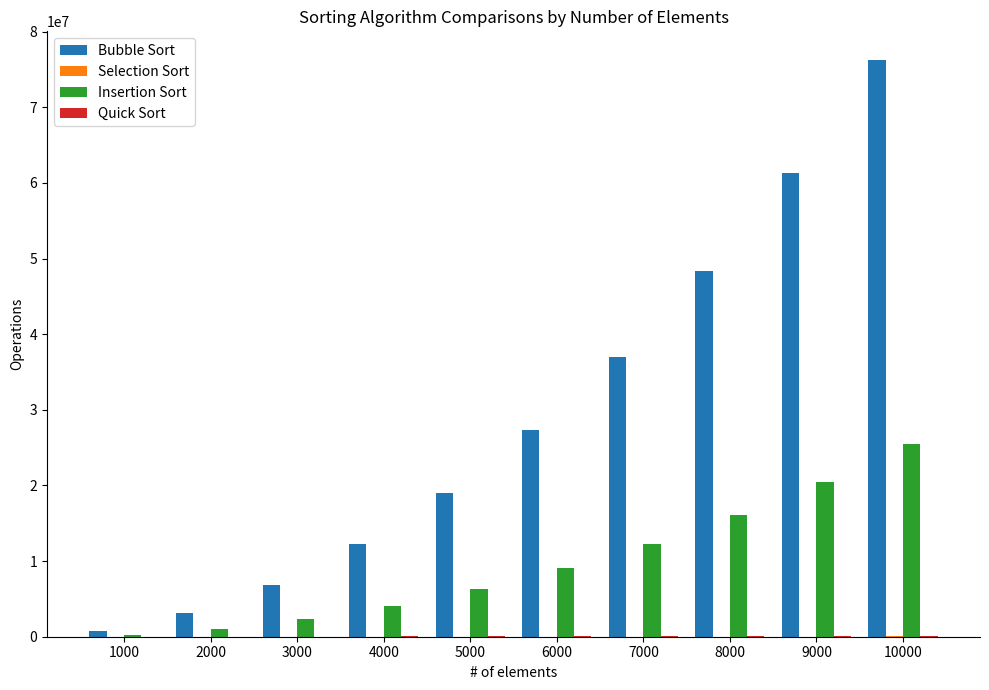

Does the chart contain stacked bars?

No